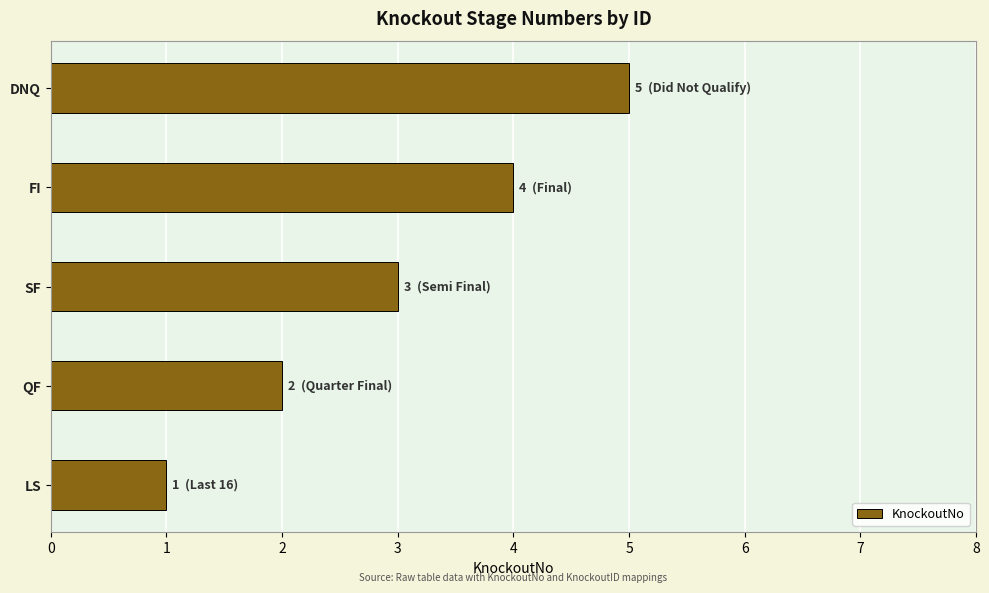

Rank the categories by value from lowest to highest.

LS, QF, SF, FI, DNQ